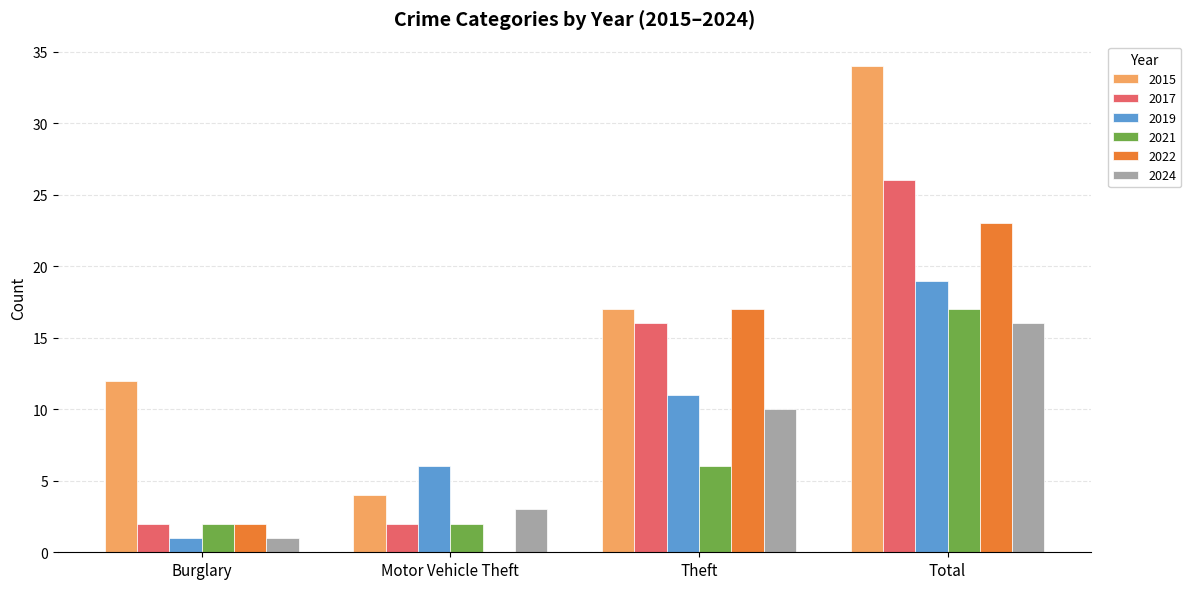

Is the value of 2017 at Total greater than the value of 2022 at Theft?

Yes